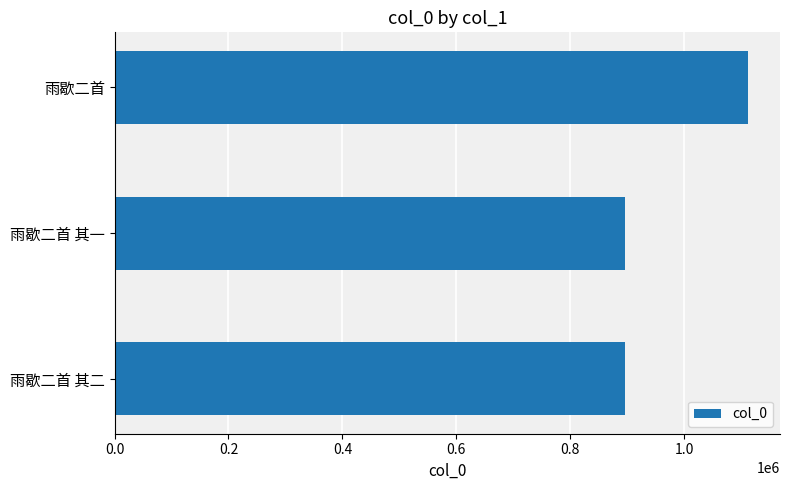

Are the bars horizontal?

Yes